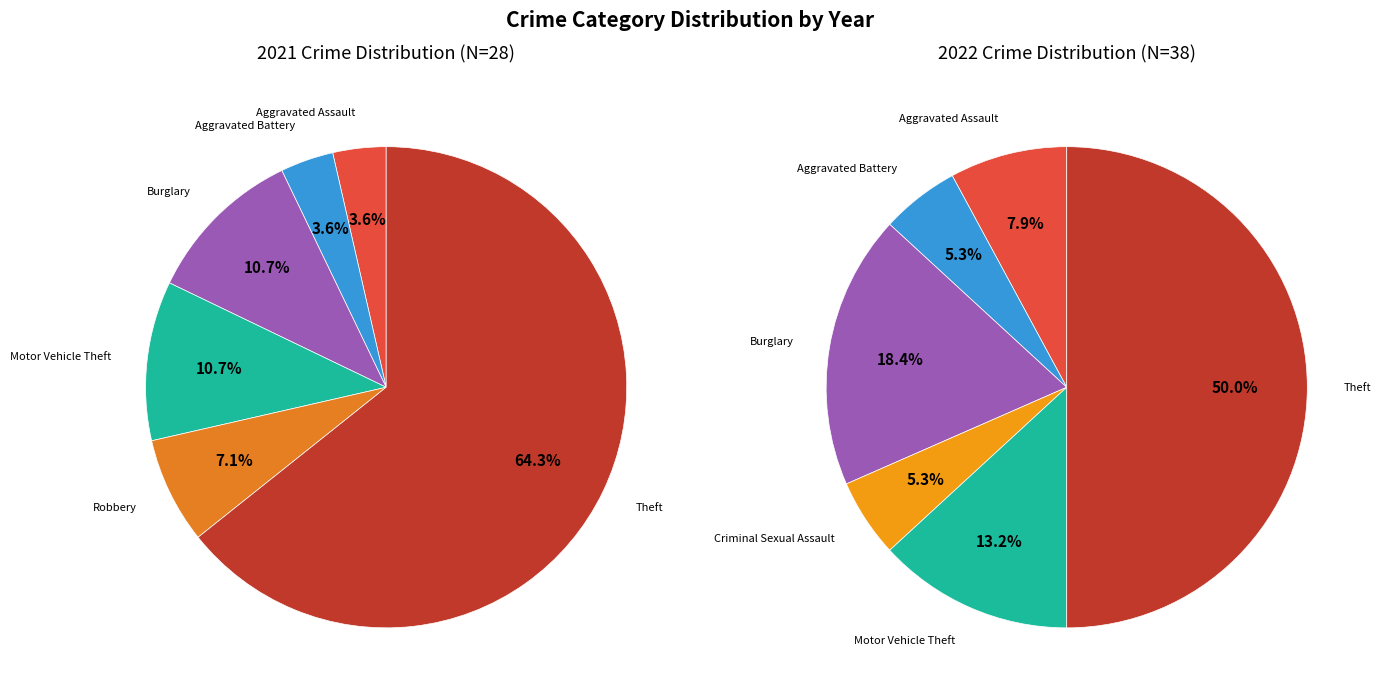

Is the sum of values_2022 and 5 greater than half?

No